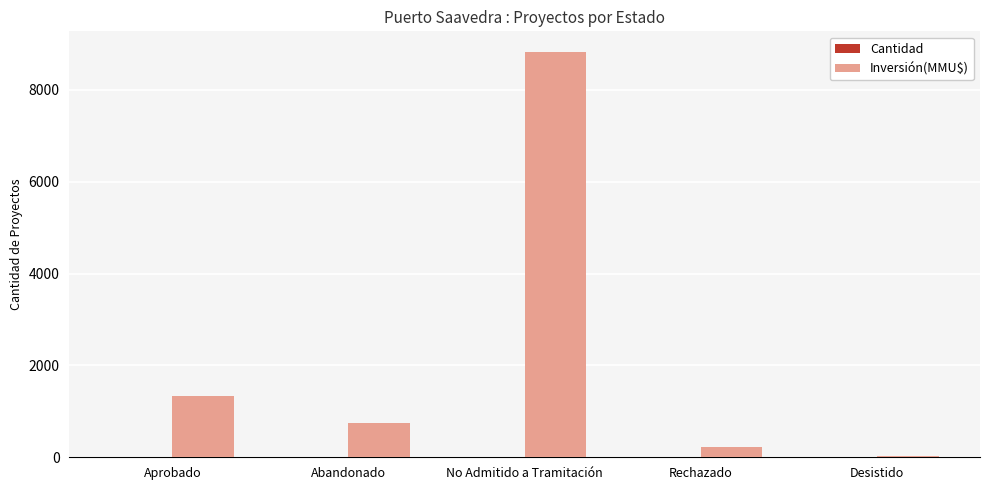

The Inversión(MMU$) series shows 1884 at No Admitido a Tramitación. True or false?

False